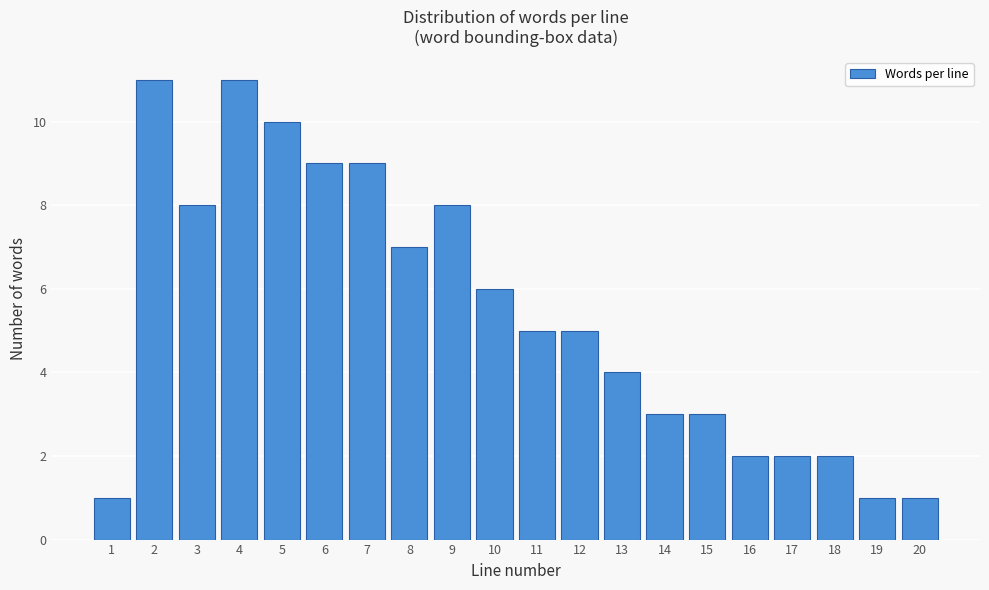

Reading left to right, what are all the values shown in this chart?

1=1	2=11	3=8	4=11	5=10	6=9	7=9	8=7	9=8	10=6	11=5	12=5	13=4	14=3	15=3	16=2	17=2	18=2	19=1	20=1